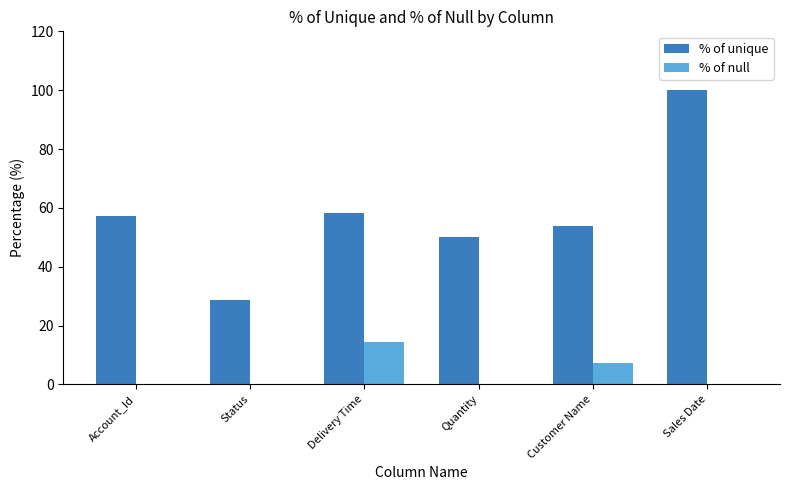

Count the number of data series in this chart.

2